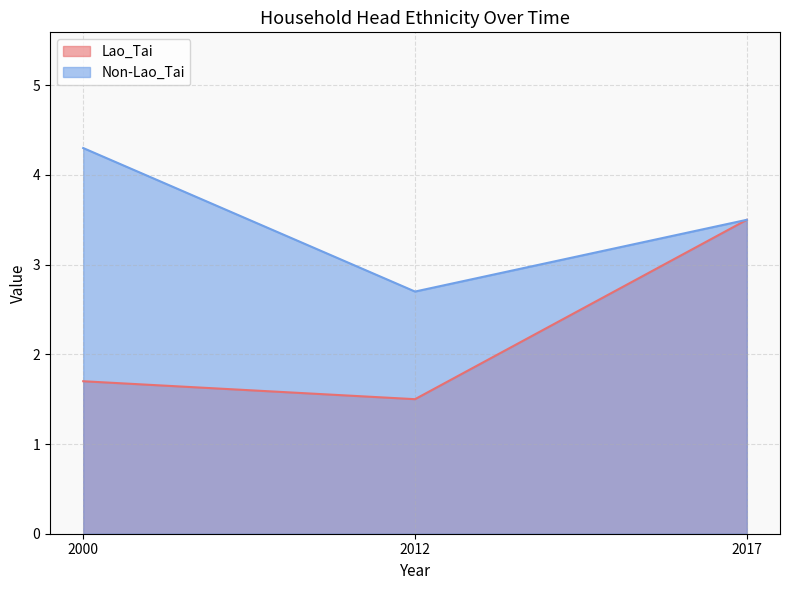

True or false: Lao_Tai has a value of 1.5 at 2012.

True